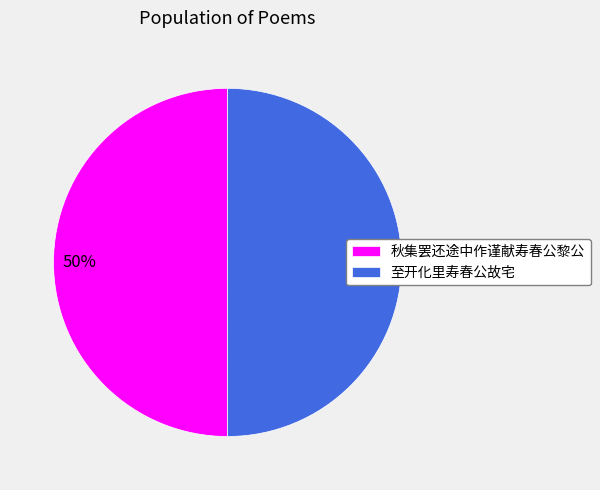

True or false: 至开化里寿春公故宅 accounts for 63% of the total.

False